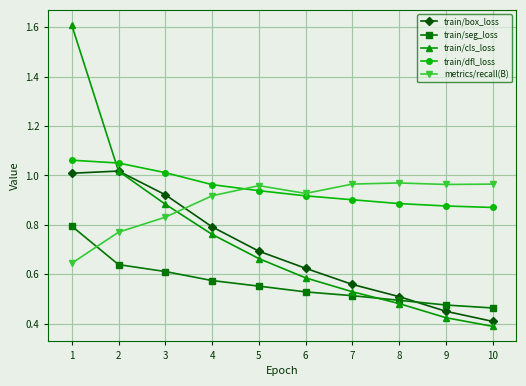

True or false: train/cls_loss has a value of 0.4 at 10.

True